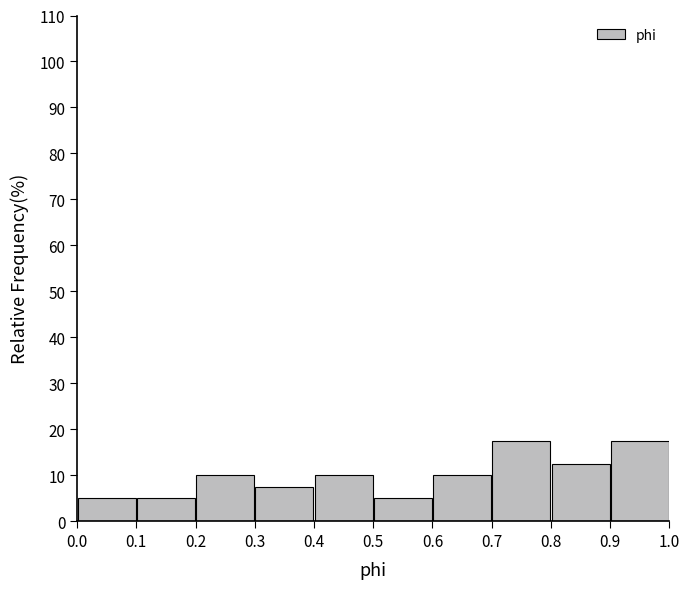

Reading left to right, list every bar in this chart as the range it spans on the x-axis followed by its height. The values are not printed on the chart, so give them approximately, as read against the axis.

0.0 to 0.1: 5
0.1 to 0.2: 5
0.2 to 0.3: 10
0.3 to 0.4: 8
0.4 to 0.5: 10
0.5 to 0.6: 5
0.6 to 0.7: 10
0.7 to 0.8: 18
0.8 to 0.9: 13
0.9 to 1.0: 18